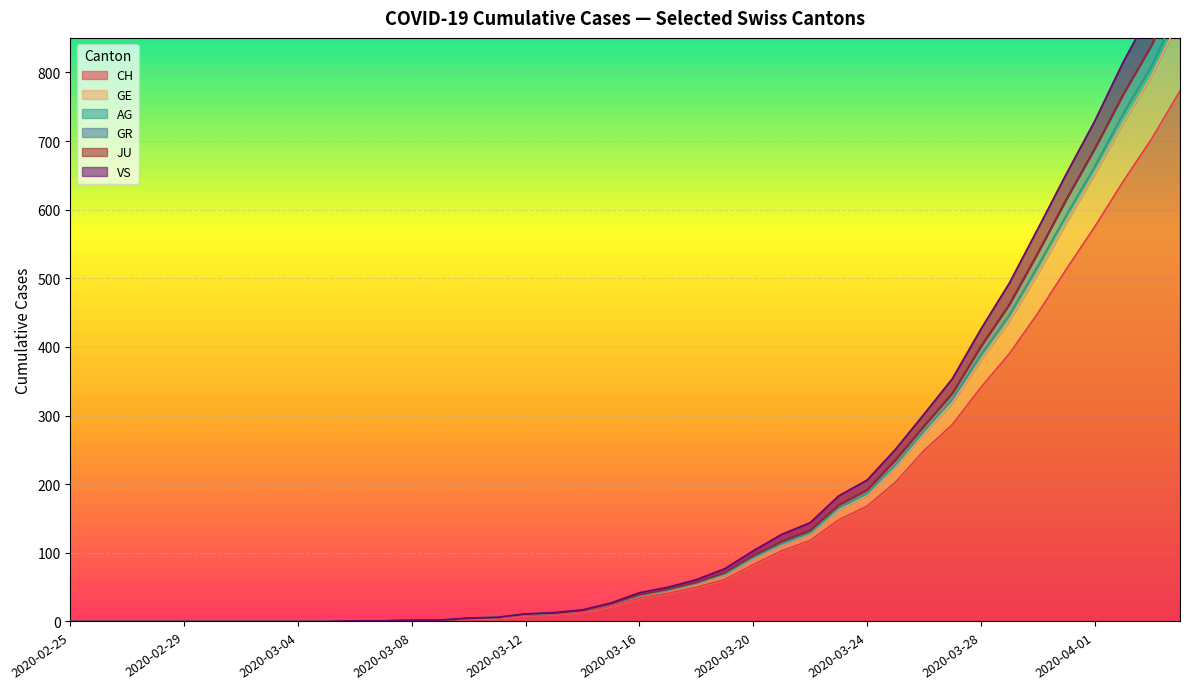

True or false: GE and GR intersect in this chart.

False